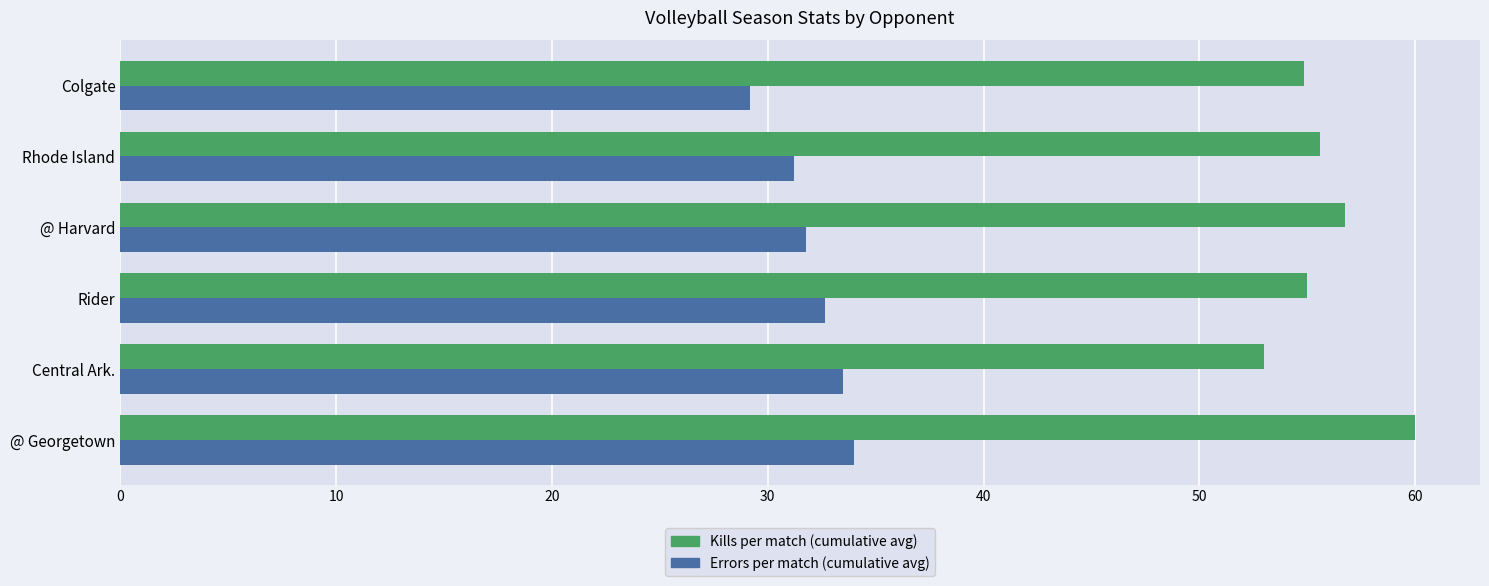

What is the total value across all series at Central Ark.?

86.5